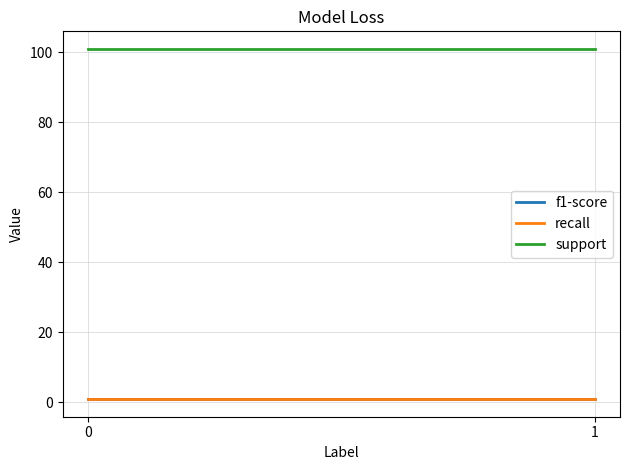

Is the value of recall at 0 greater than the value of f1-score at 0?

No